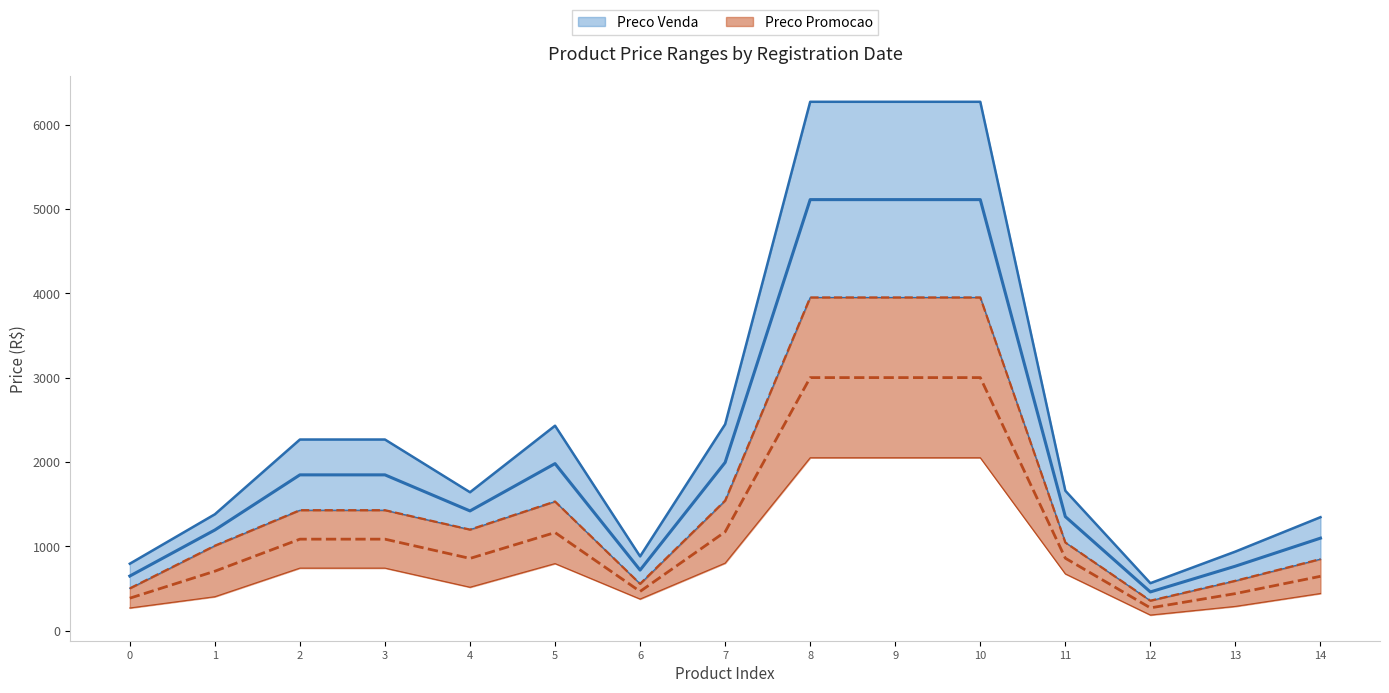

The value of Preco Promocao at 3 is 1426.9. True or false?

True